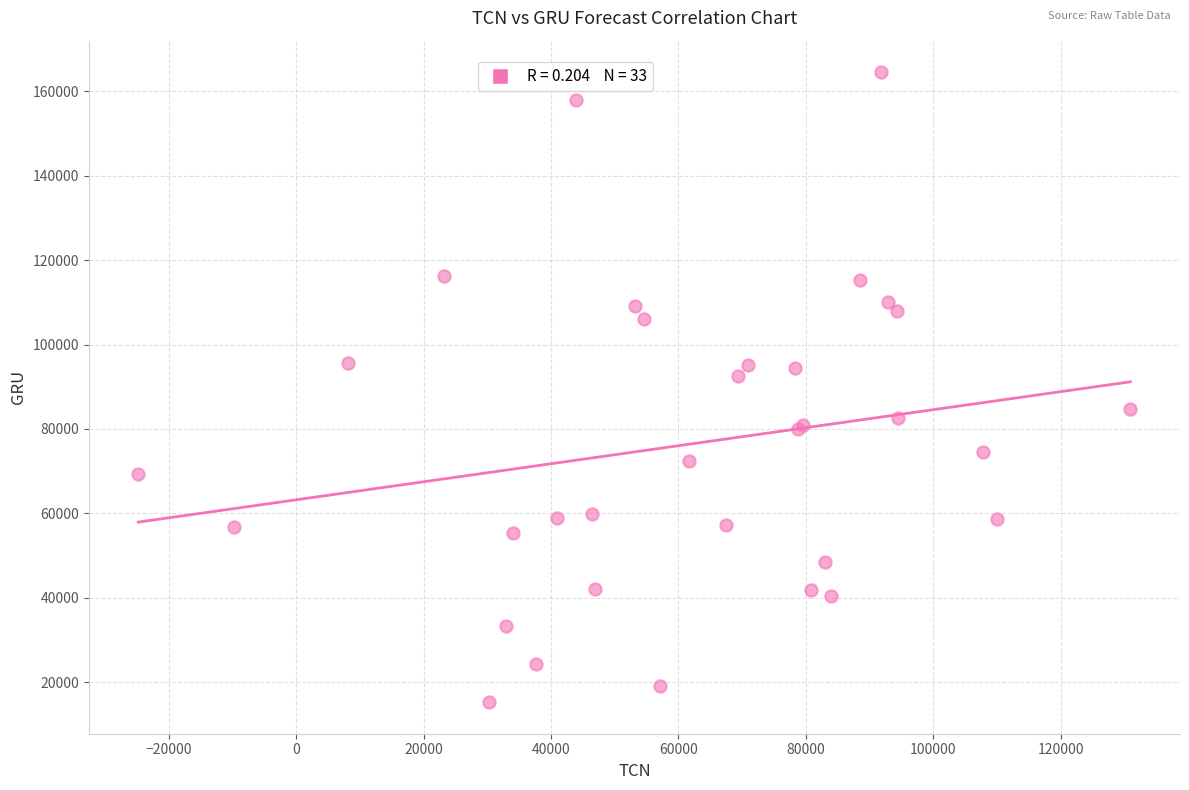

What Y value in the scatter plot is closest to 89905?

92445.1